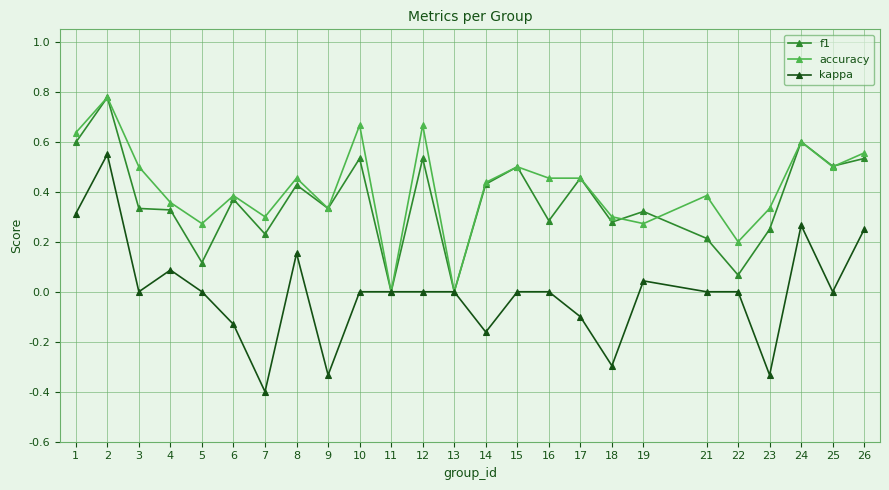

What is the minimum value for kappa?

-0.4